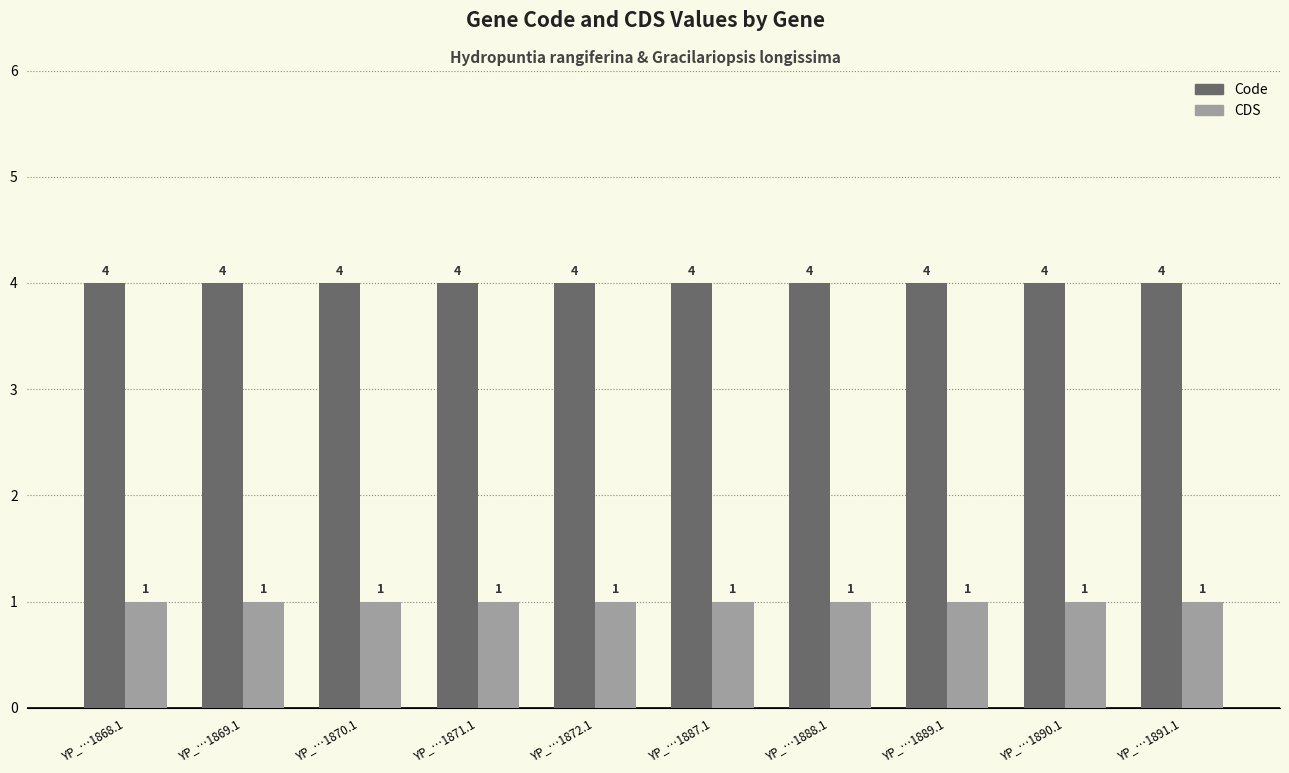

True or false: CDS has a value of 1 at YP_…1891.1.

True